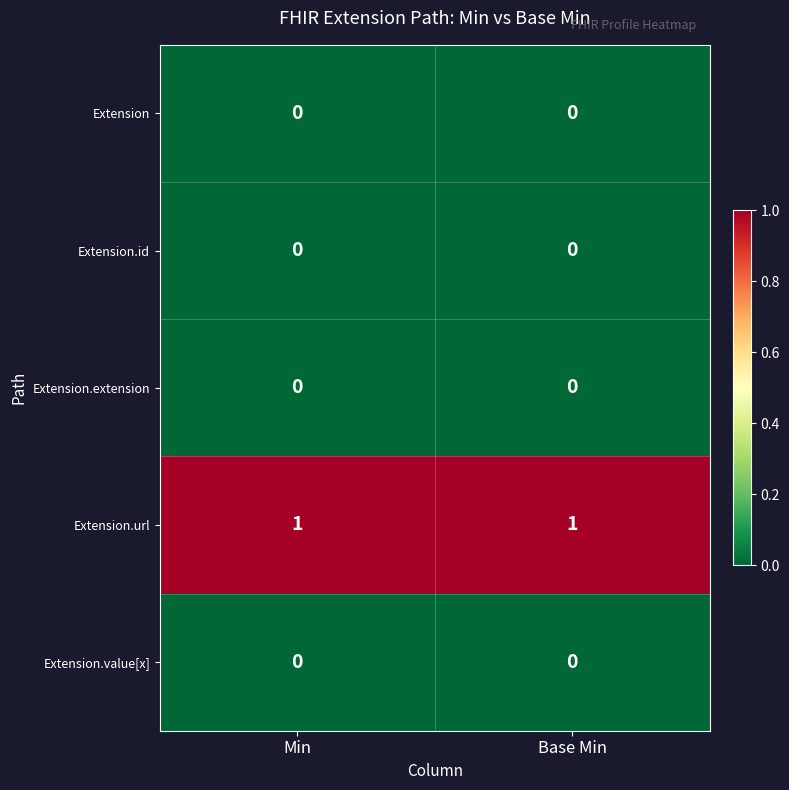

Which series has the largest total across all categories?

Extension.url